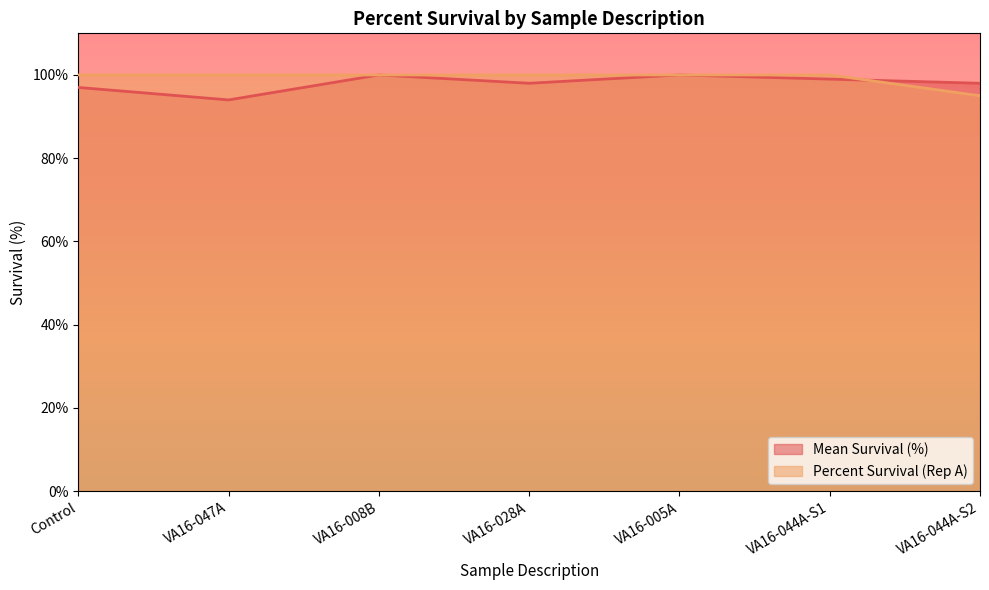

Reading left to right, extract all data points from this chart.

Mean Survival (%): Control=97	VA16-047A=94	VA16-008B=100	VA16-028A=98	VA16-005A=100	VA16-044A-S1=99	VA16-044A-S2=98
Percent Survival (Rep A): Control=100	VA16-047A=100	VA16-008B=100	VA16-028A=100	VA16-005A=100	VA16-044A-S1=100	VA16-044A-S2=95